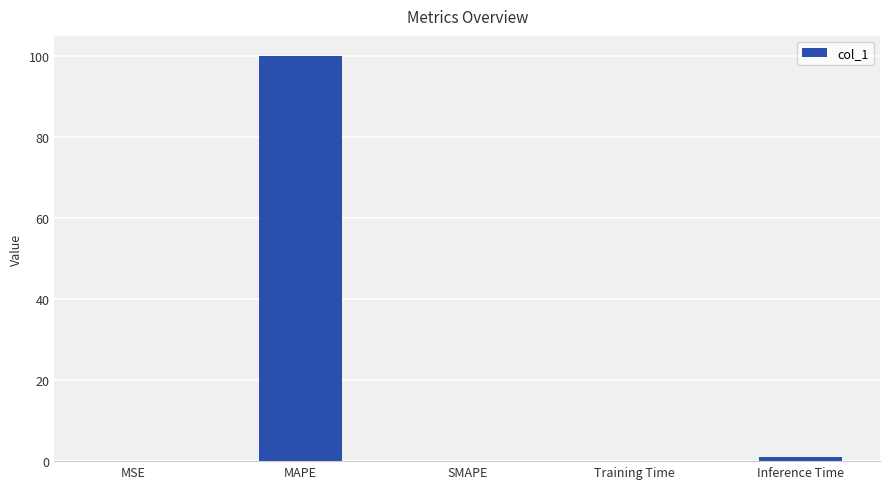

The value at SMAPE is 38.9. True or false?

False